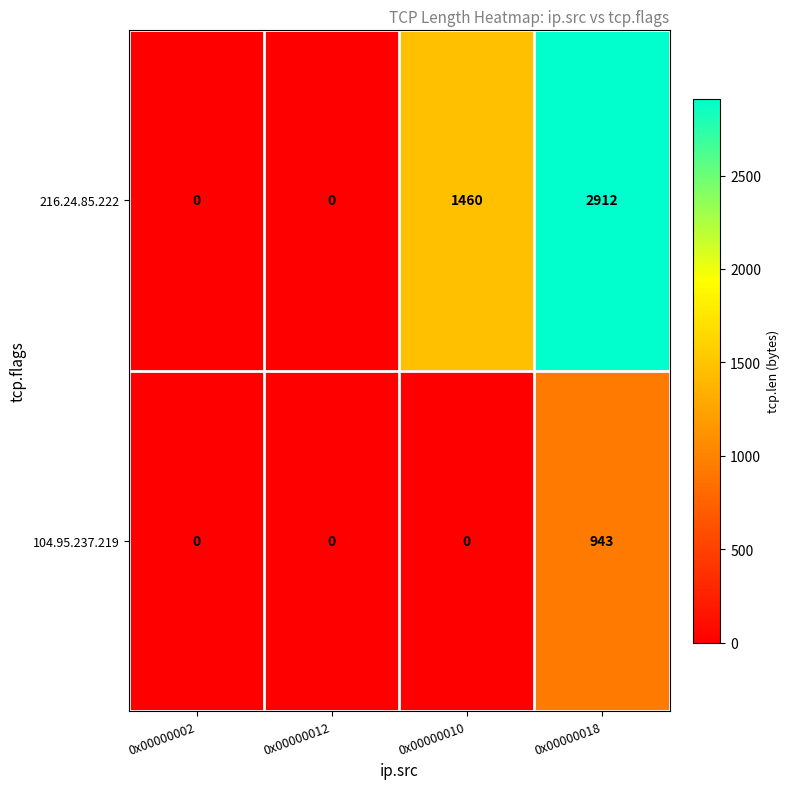

At which category is the sum across all series the highest?

0x00000018